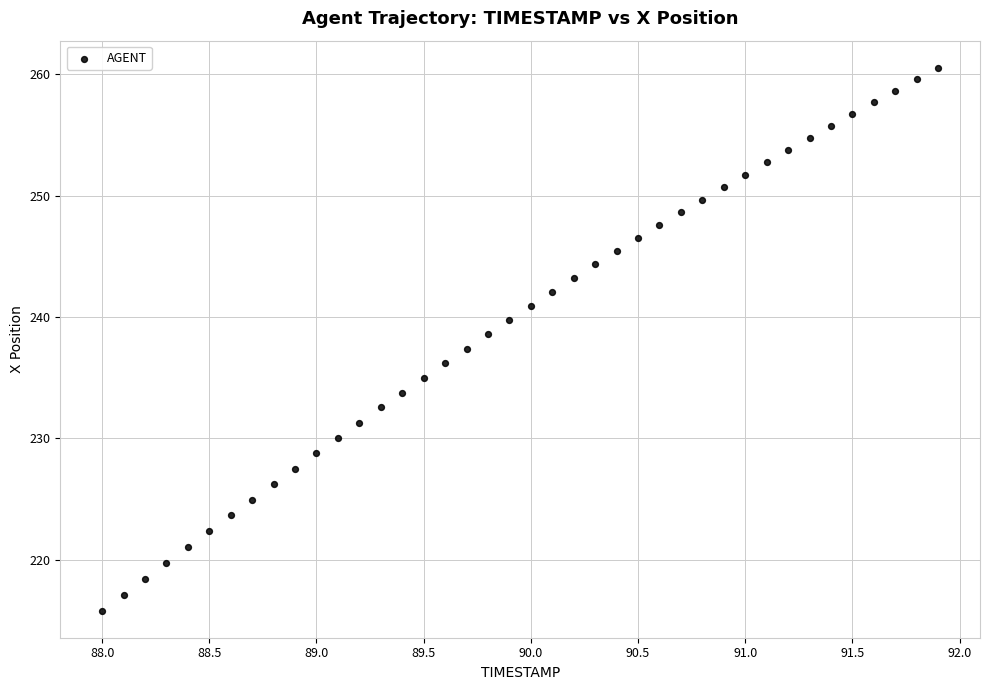

What is the range of Y values (max minus min)?

44.7